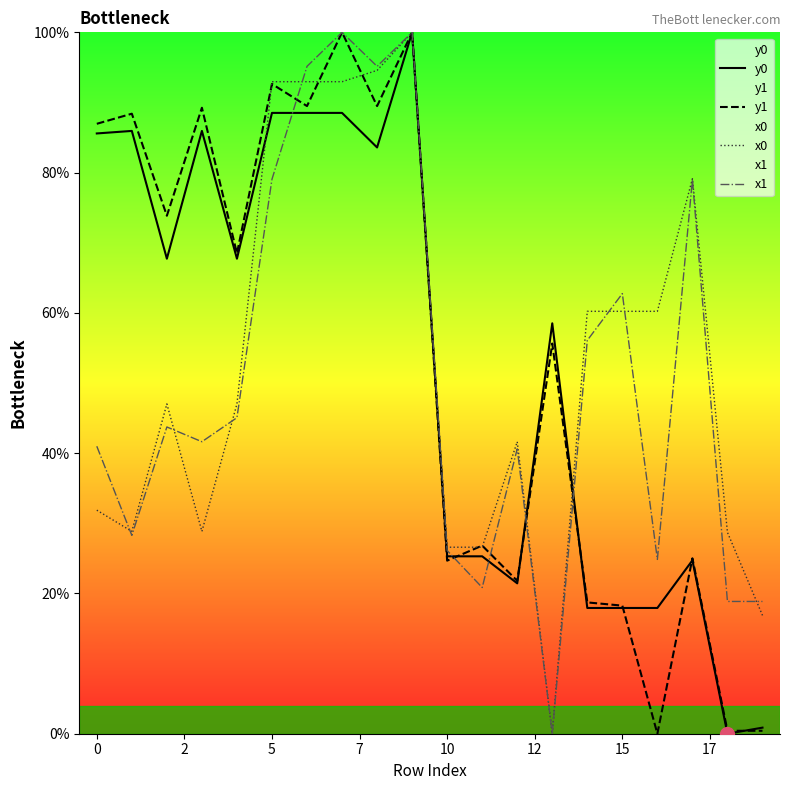

What is the maximum value shown in the chart?

100.0